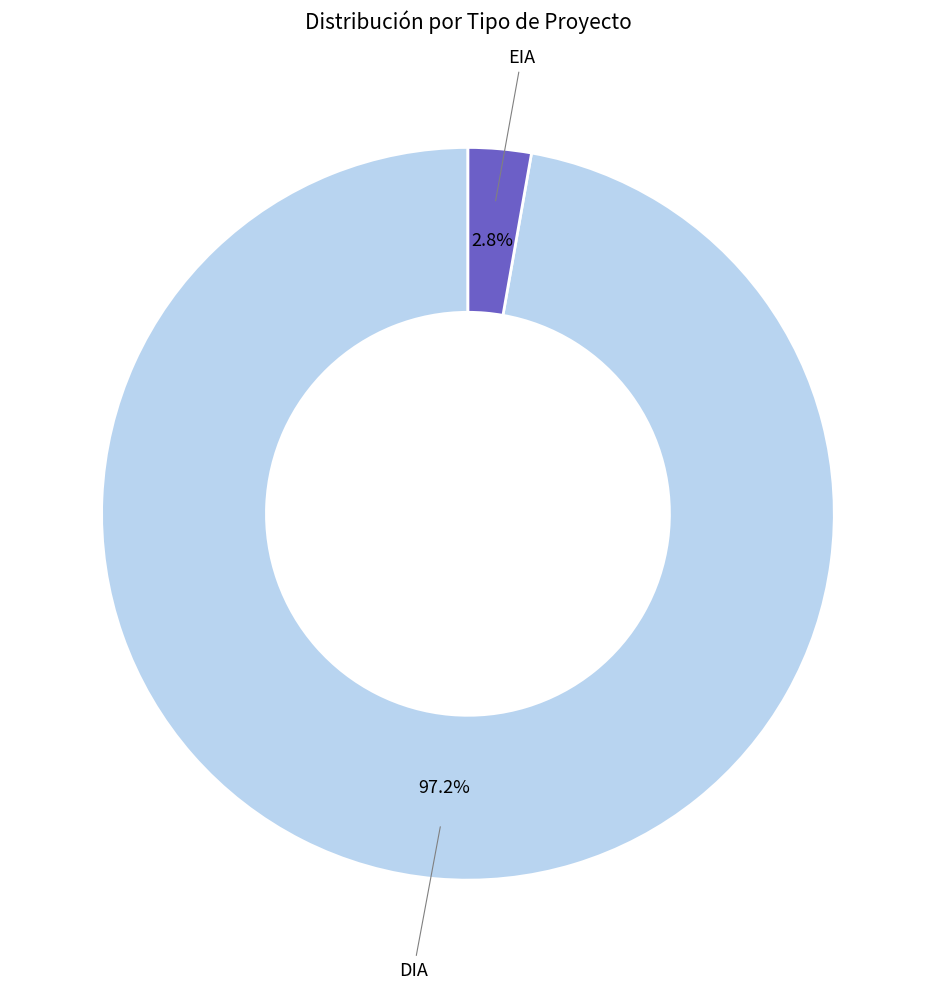

To the nearest percent, what is the difference between the DIA and EIA slice percentages?

94%